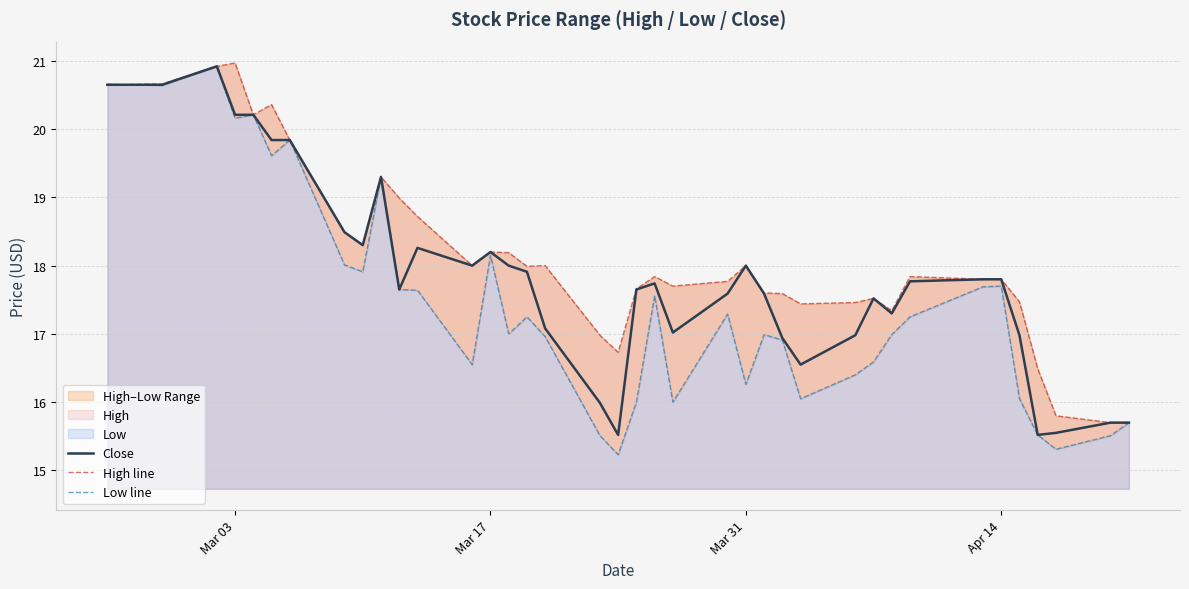

In Low line, how many points are higher than both neighbors (excluding endpoints)?

10